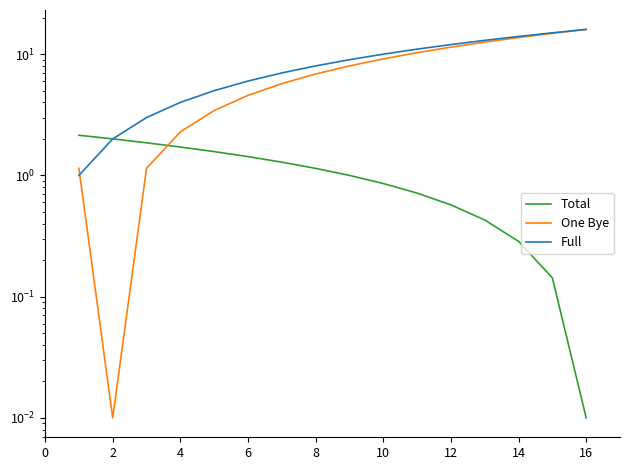

The One Bye series shows 13.7 at 14. True or false?

True